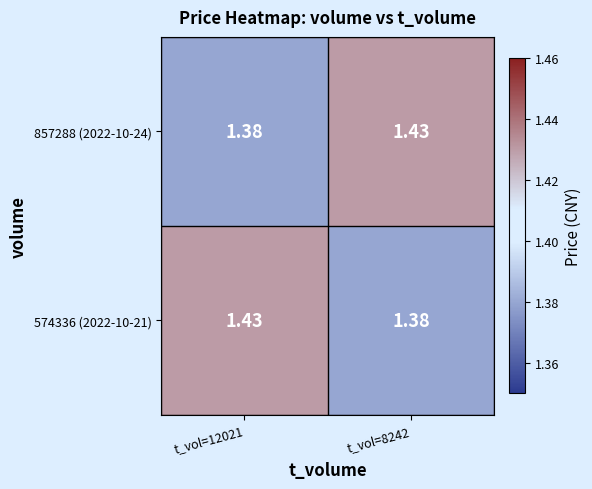

Is the value of 574336 (2022-10-21) at t_vol=12021 greater than the value of 857288 (2022-10-24) at t_vol=12021?

Yes